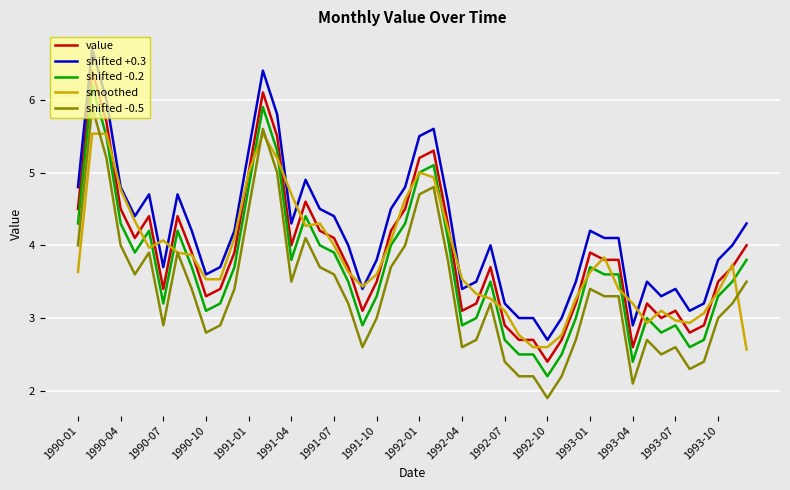

What is the lowest value of the value series?

2.4